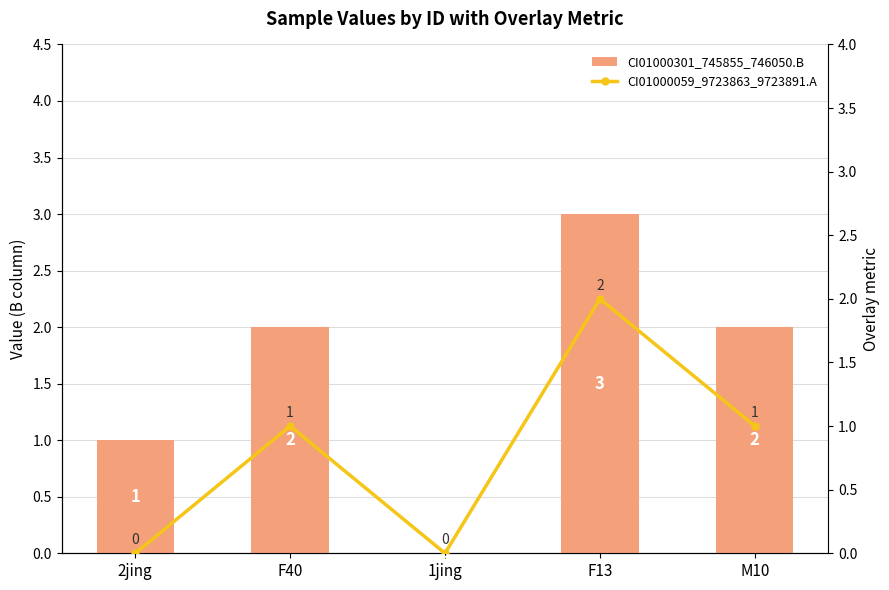

What is the difference between the maximum and minimum values in the CI01000059_9723863_9723891.A series?

2